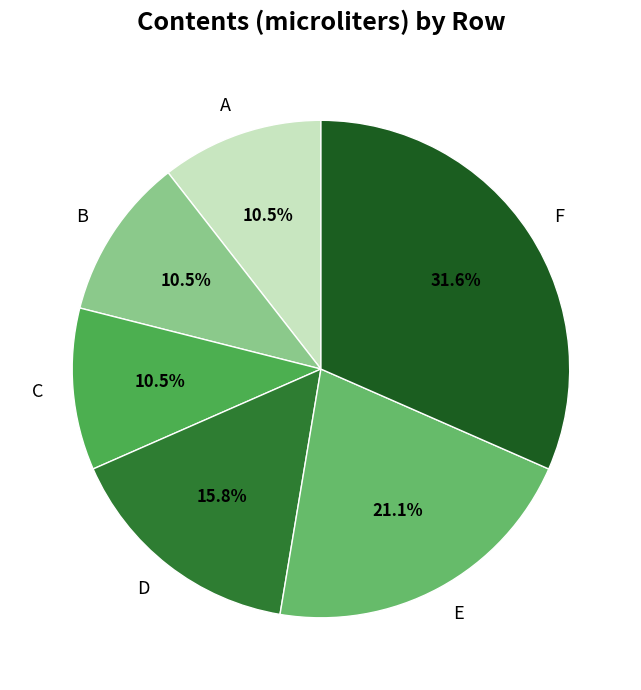

To the nearest percent, what is the difference between the B and E slice percentages?

11%